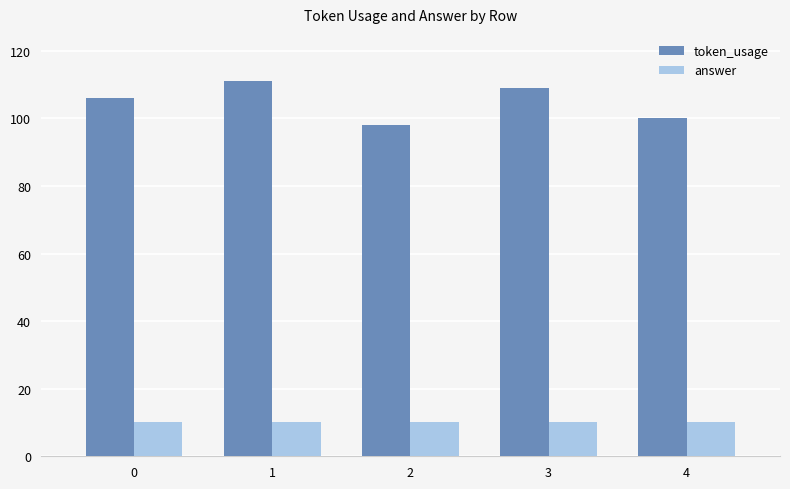

What is the minimum value shown in the chart?

10